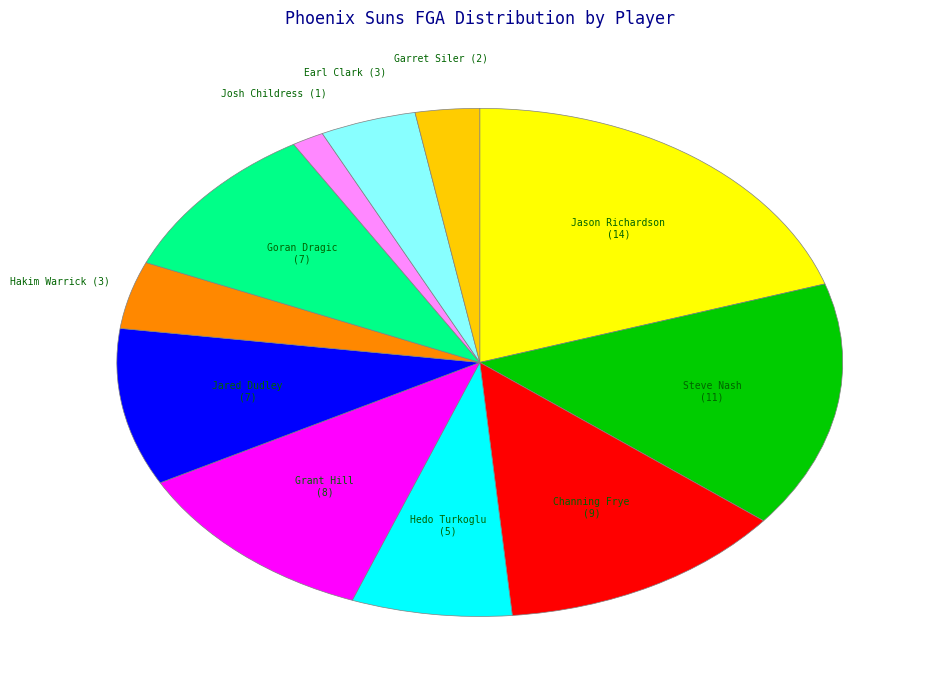

Is Hedo Turkoglu the majority of the pie?

No